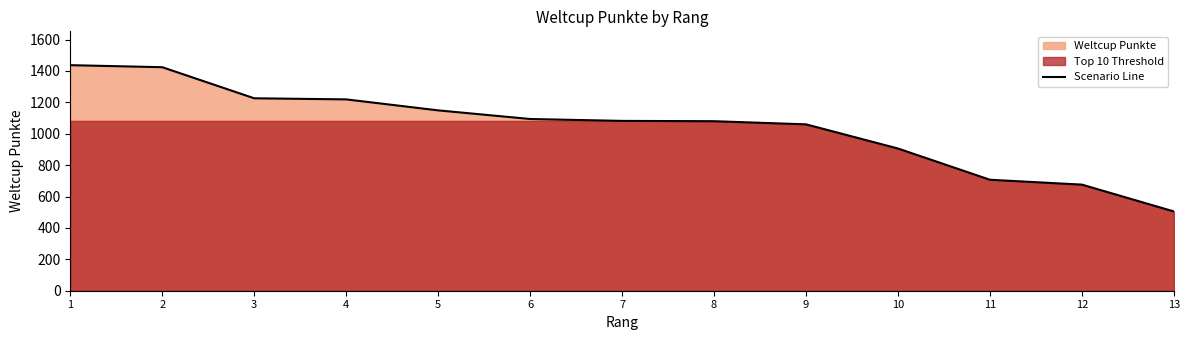

What is the change in value from 7 to 12?

-406